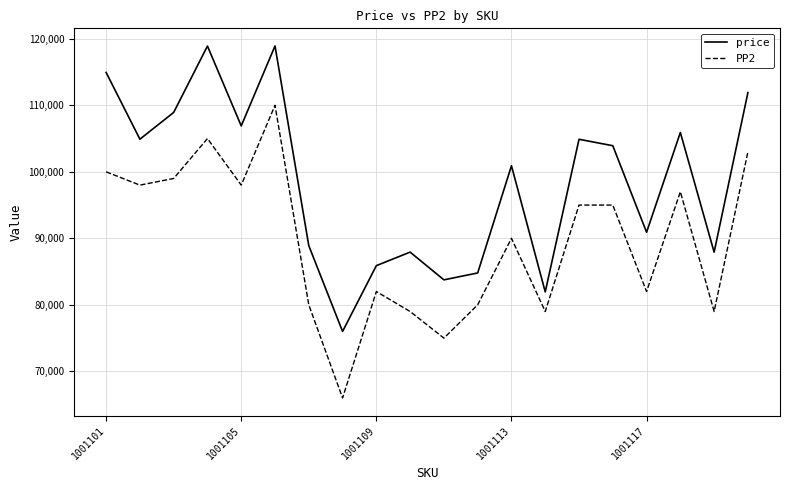

How many distinct data groups are displayed?

2